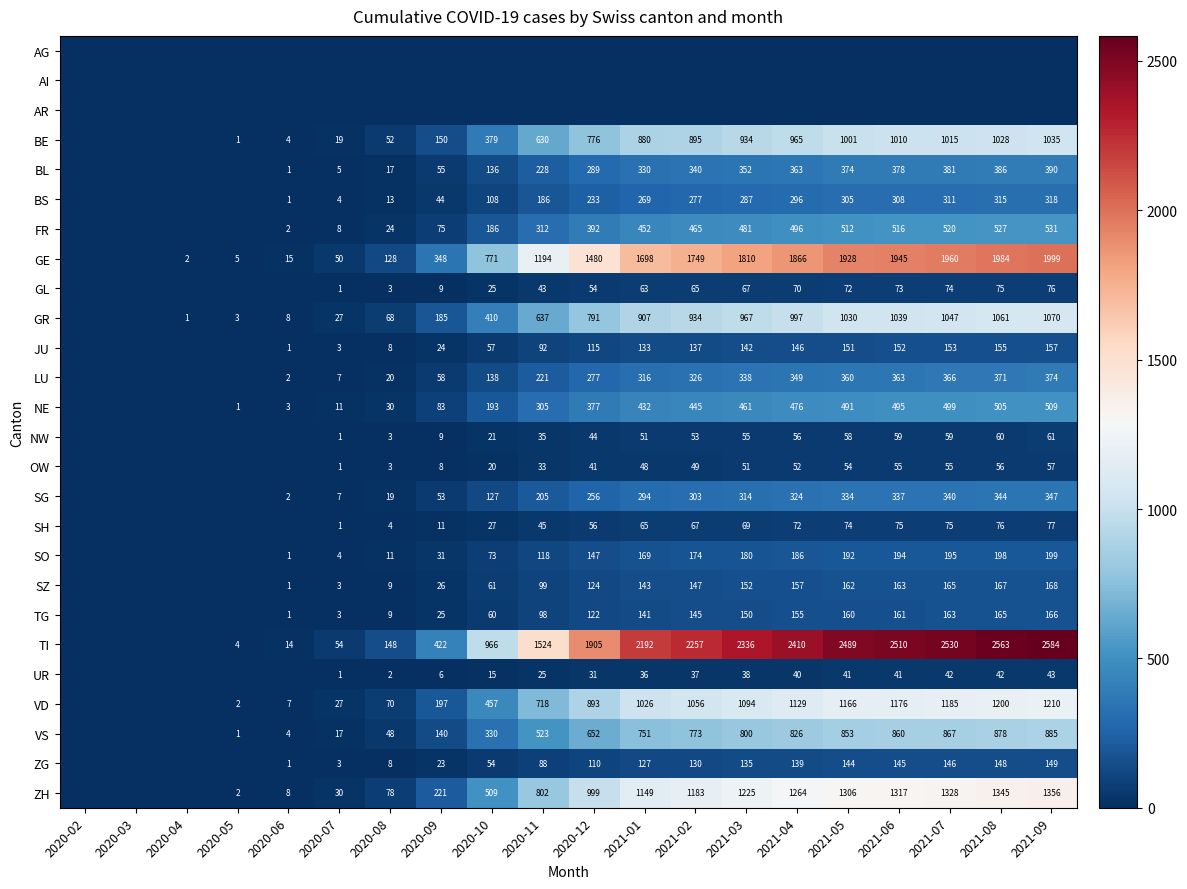

Is the value of TI at 2020-06 greater than the value of SO at 2021-02?

No